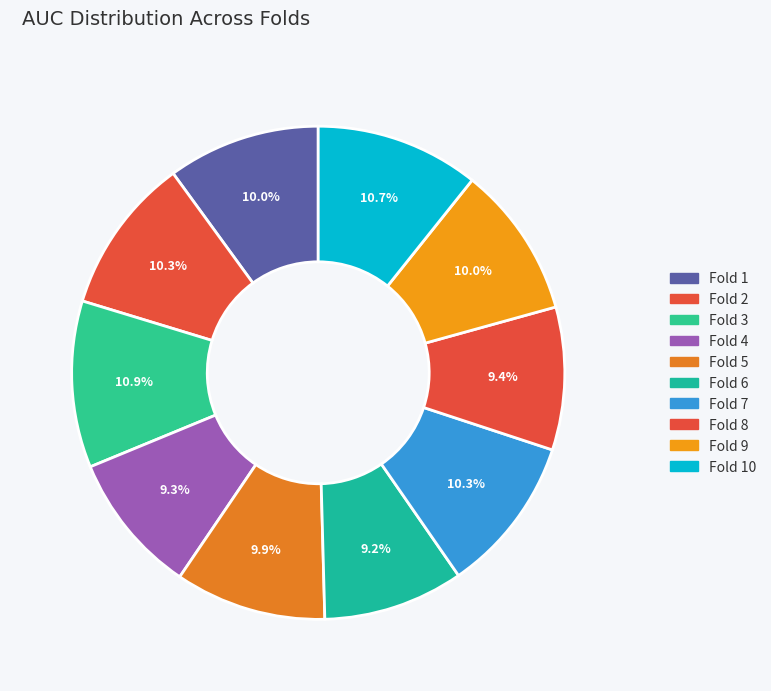

To the nearest percent, what is the difference between the Fold 3 and Fold 7 slice percentages?

1%